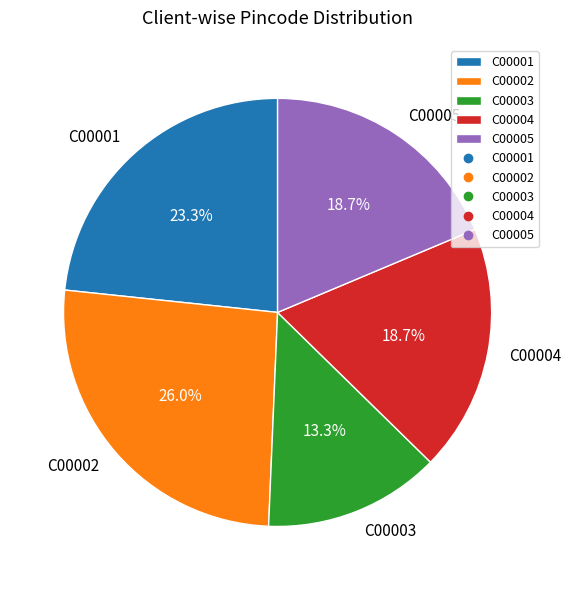

Approximately how many times larger is the value at C00001 compared to C00002?

0.9